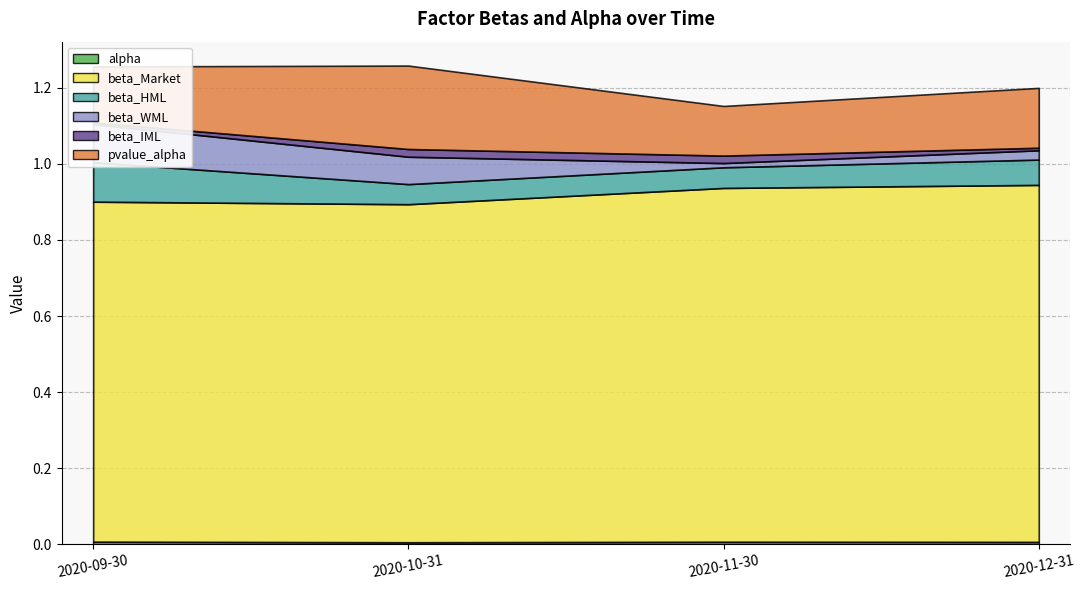

Reading right to left, extract all data points from this chart.

alpha: 2020-12-31=0.0	2020-11-30=0.0	2020-10-31=0.0	2020-09-30=0.0
beta_Market: 2020-12-31=0.9	2020-11-30=0.9	2020-10-31=0.9	2020-09-30=0.9
beta_HML: 2020-12-31=0.1	2020-11-30=0.1	2020-10-31=0.1	2020-09-30=0.1
beta_WML: 2020-12-31=0.0	2020-11-30=0.0	2020-10-31=0.1	2020-09-30=0.1
beta_IML: 2020-12-31=0.0	2020-11-30=0.0	2020-10-31=0.0	2020-09-30=0.0
pvalue_alpha: 2020-12-31=0.2	2020-11-30=0.1	2020-10-31=0.2	2020-09-30=0.1